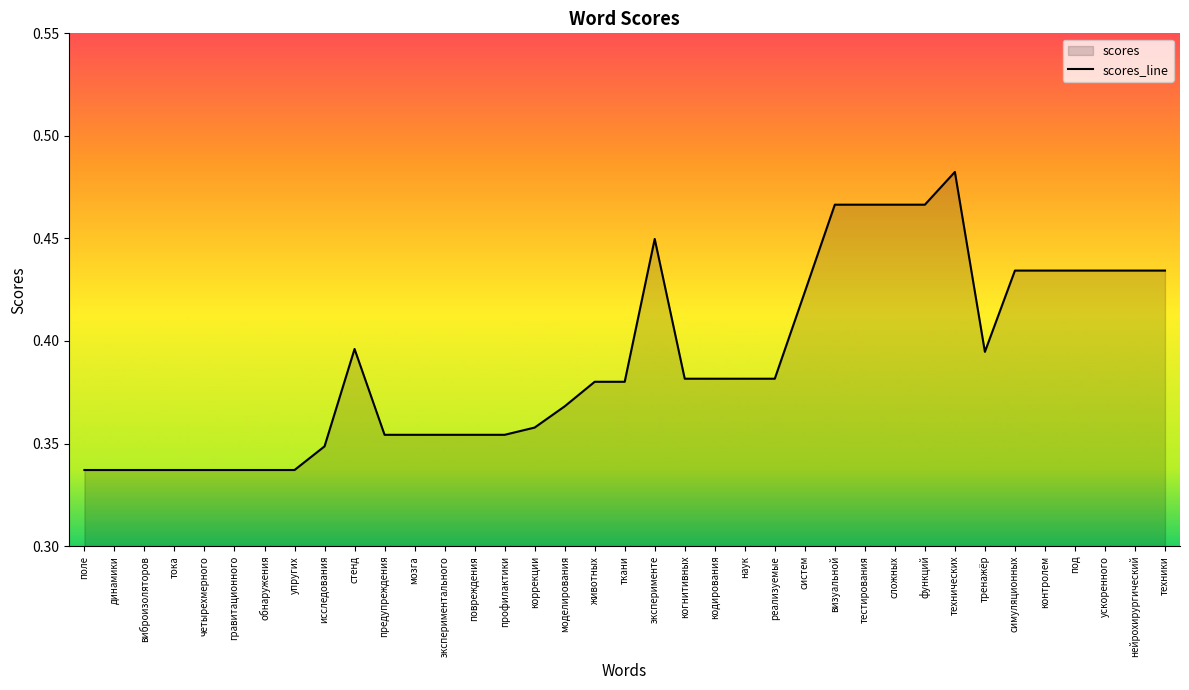

What is the maximum value shown in the chart?

0.5